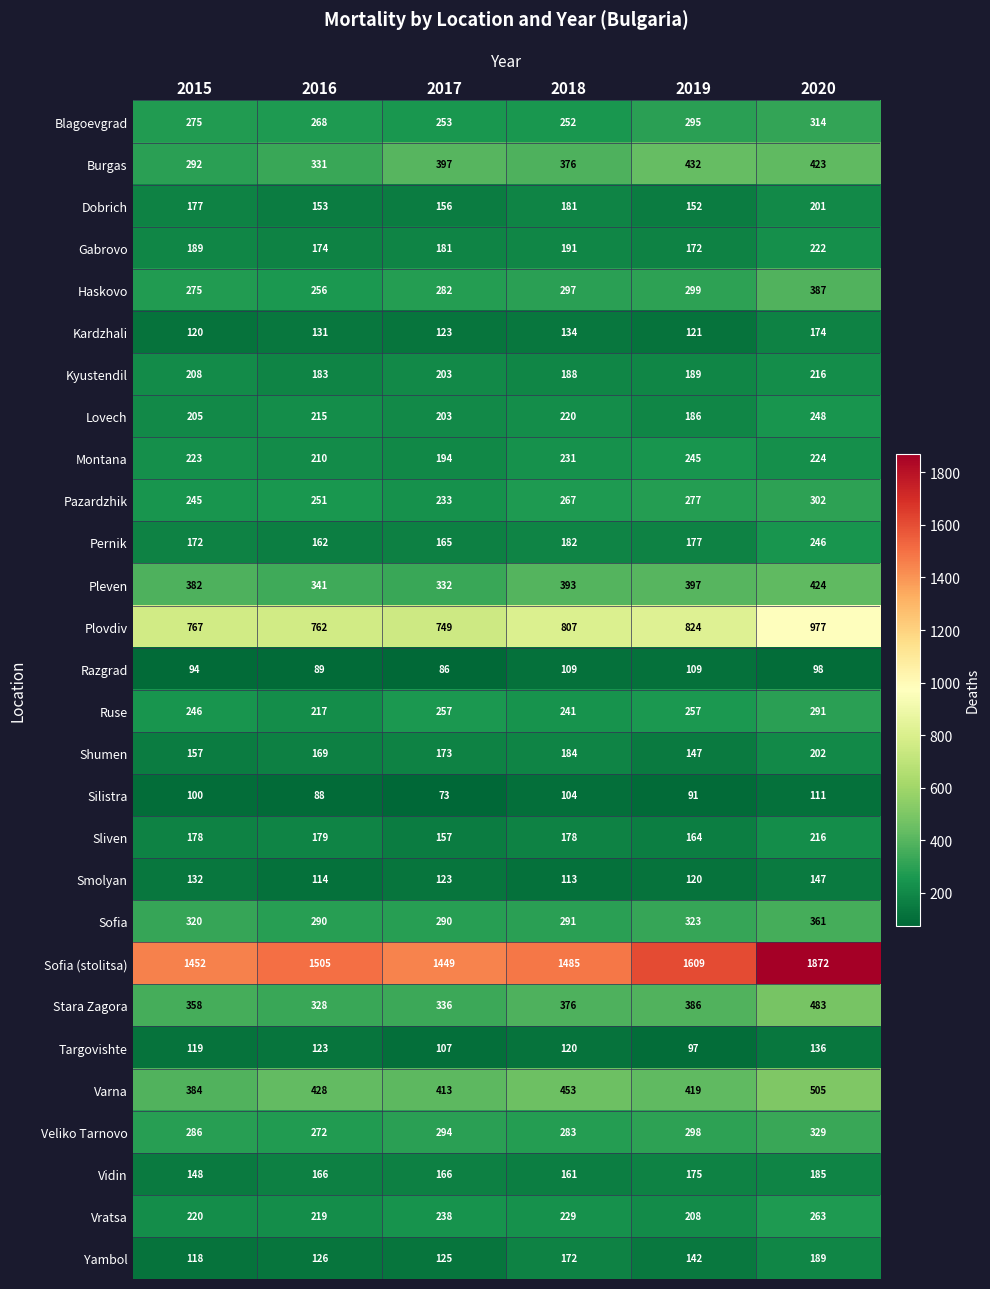

How many series are shown in this chart?

28